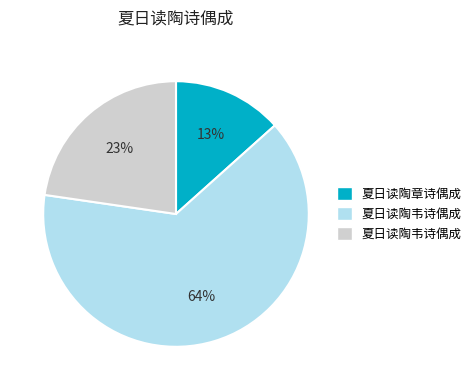

Does any single category account for the majority?

Yes